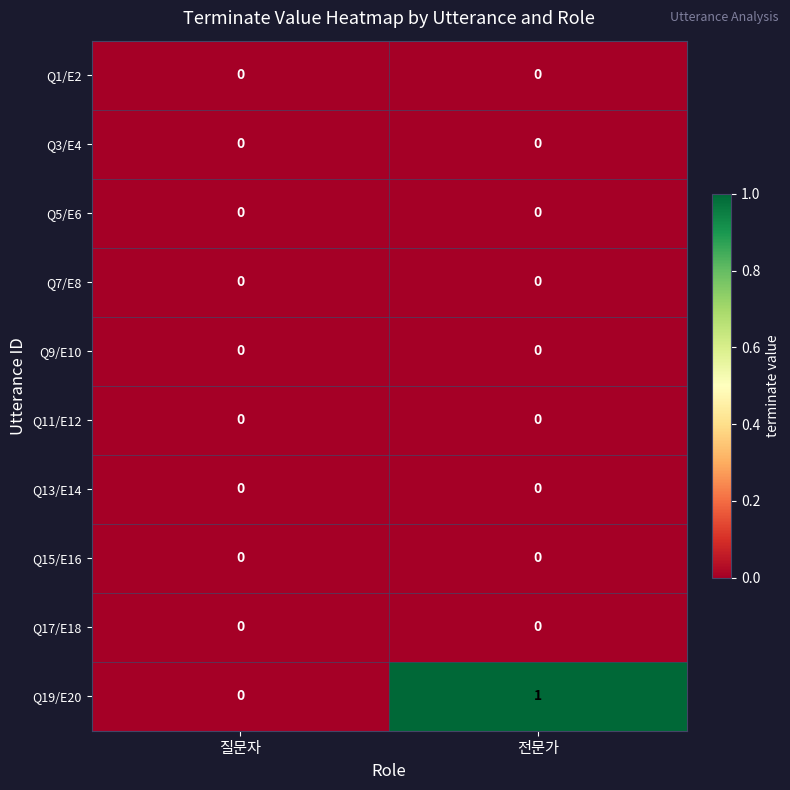

What is the difference between the highest and lowest values at 전문가?

1